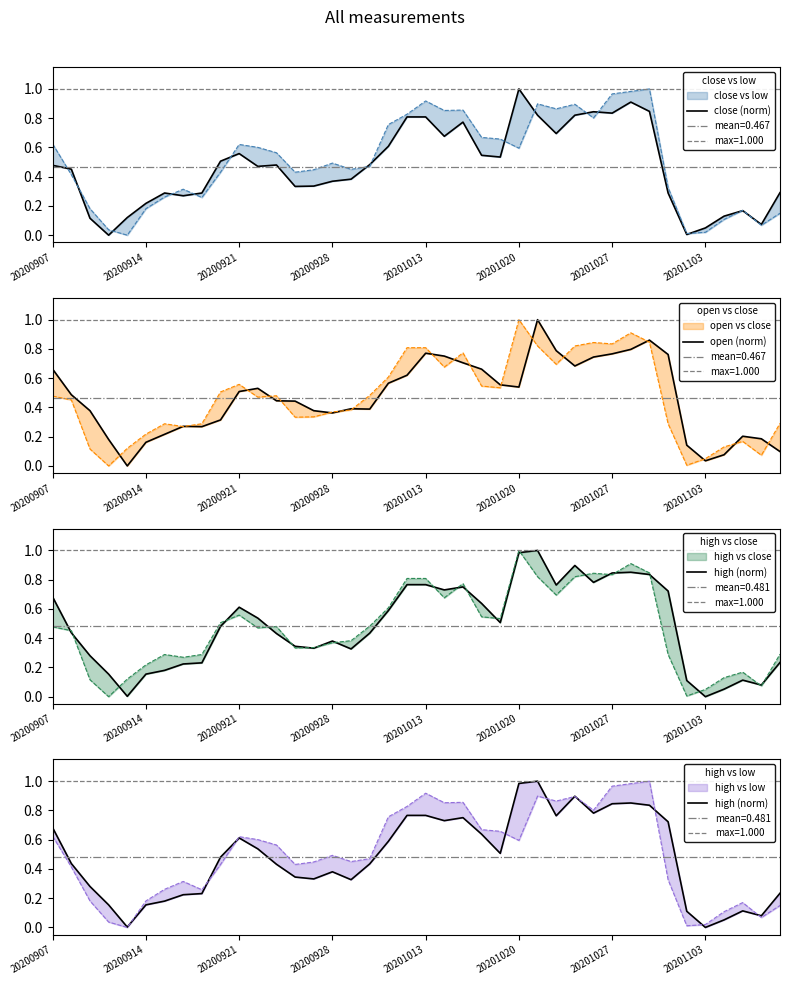

Which series has the widest spread of values?

close (norm)